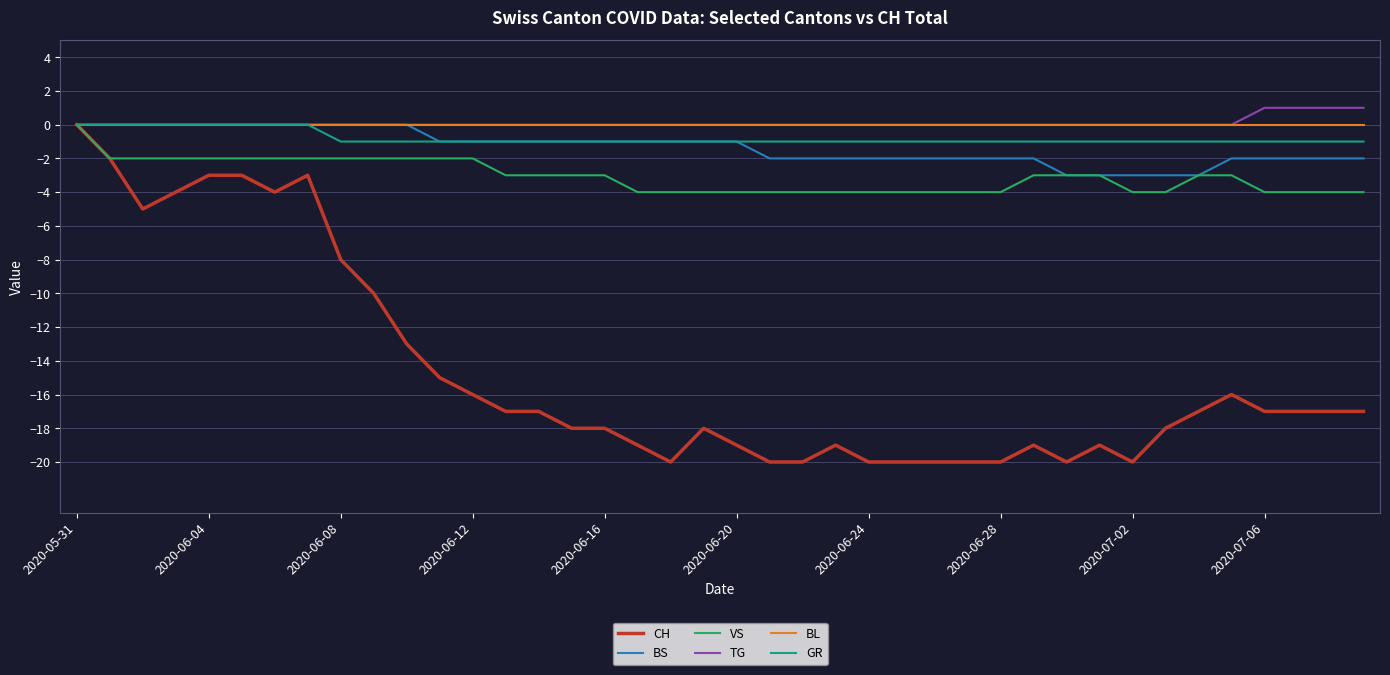

What is the smallest value displayed?

-20